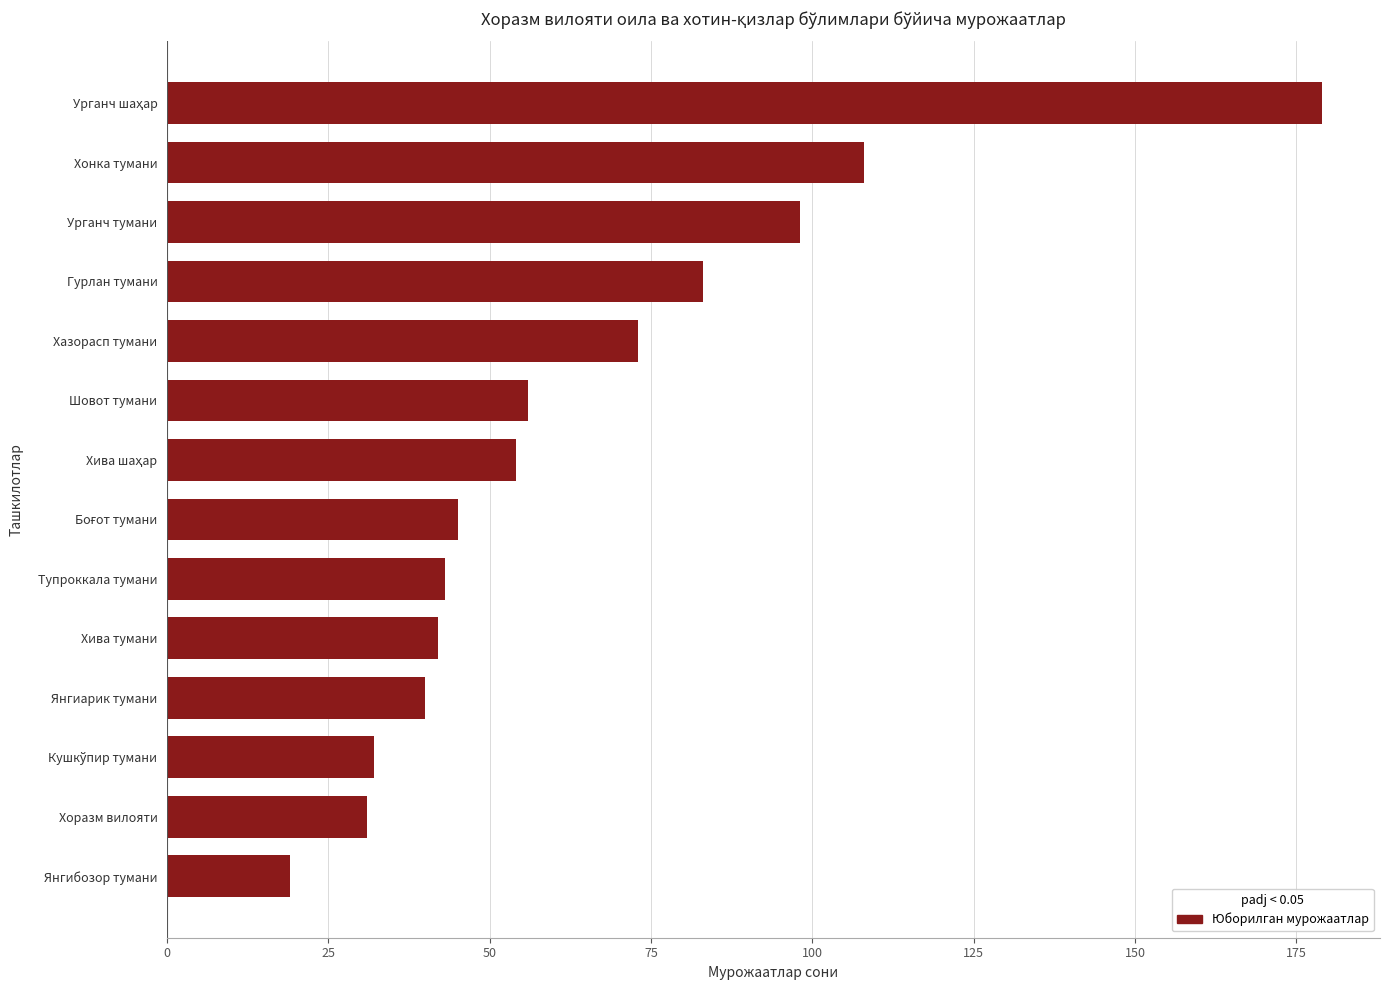

What is the sum of all values?

903